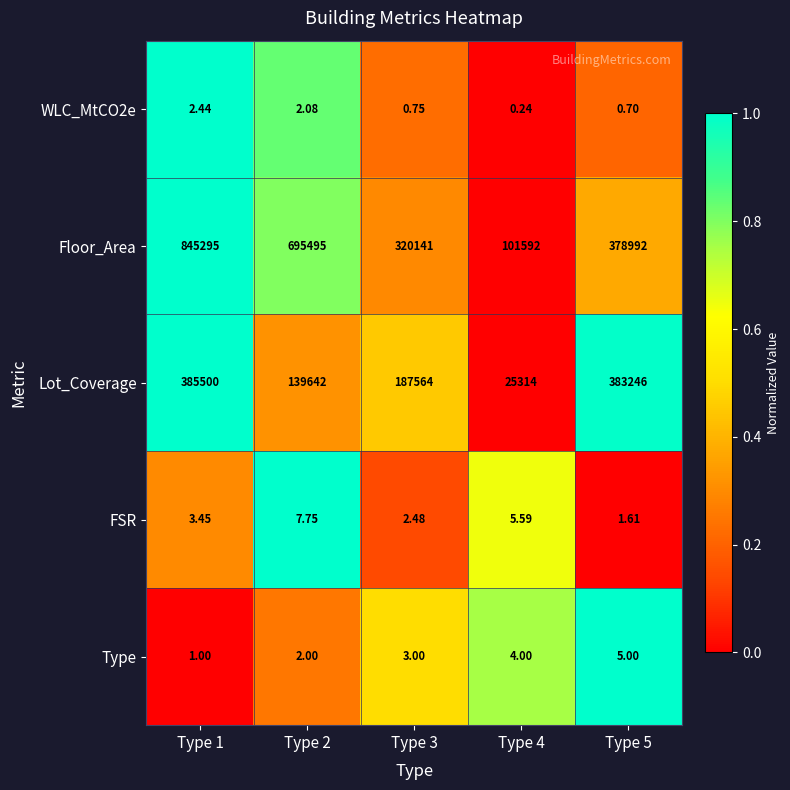

At Type 5, list the series in order from largest to smallest.

Lot_Coverage, Floor_Area, Type, FSR, WLC_MtCO2e